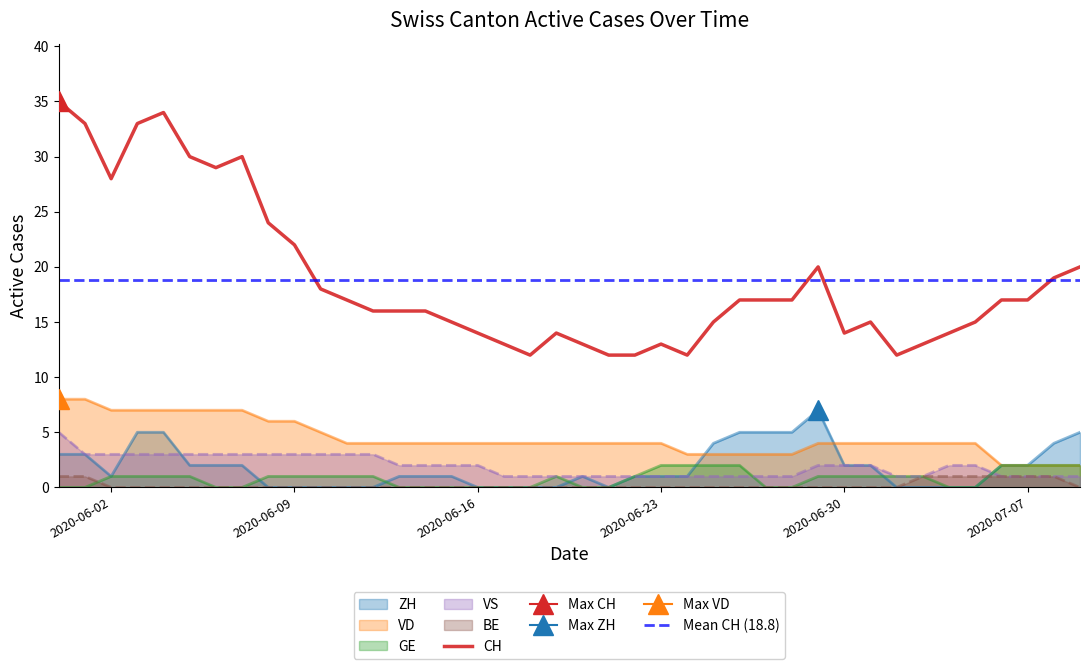

True or false: BE and VD cross at least once.

False